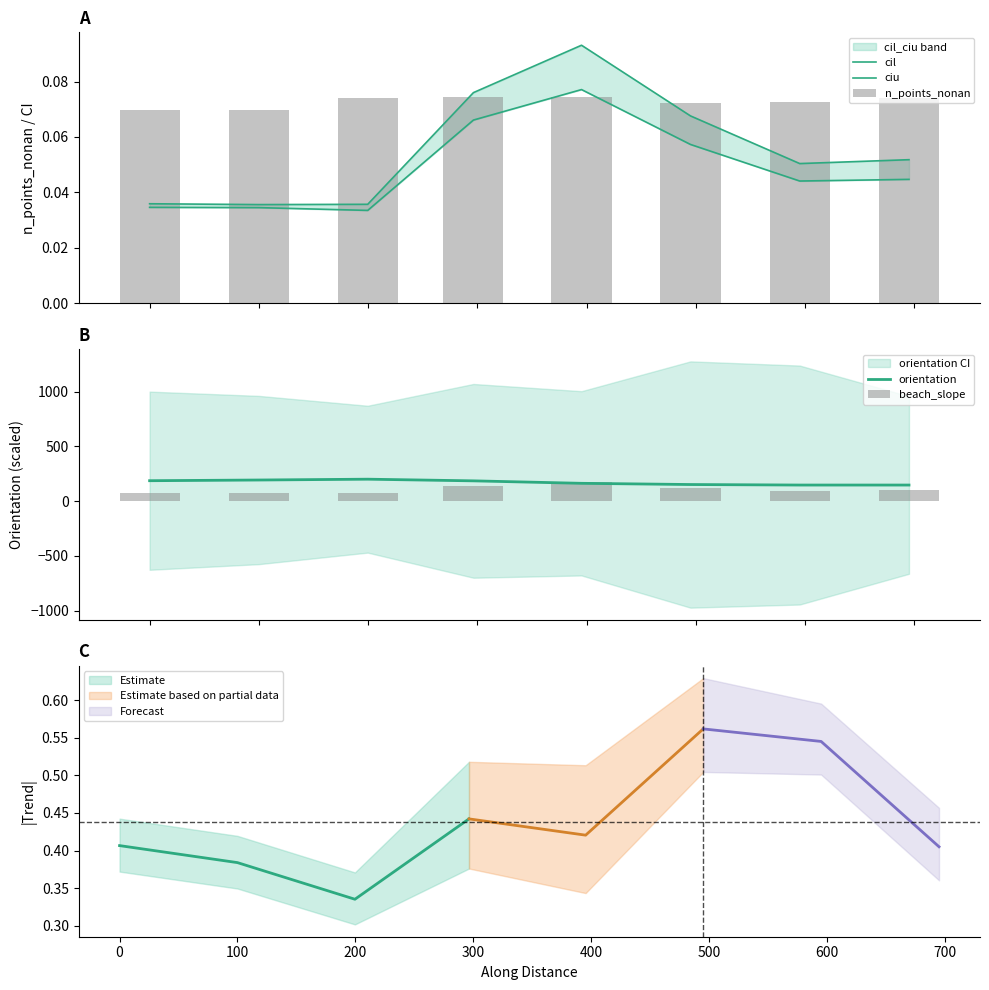

True or false: orientation has a value of 200.0 at 100.

True